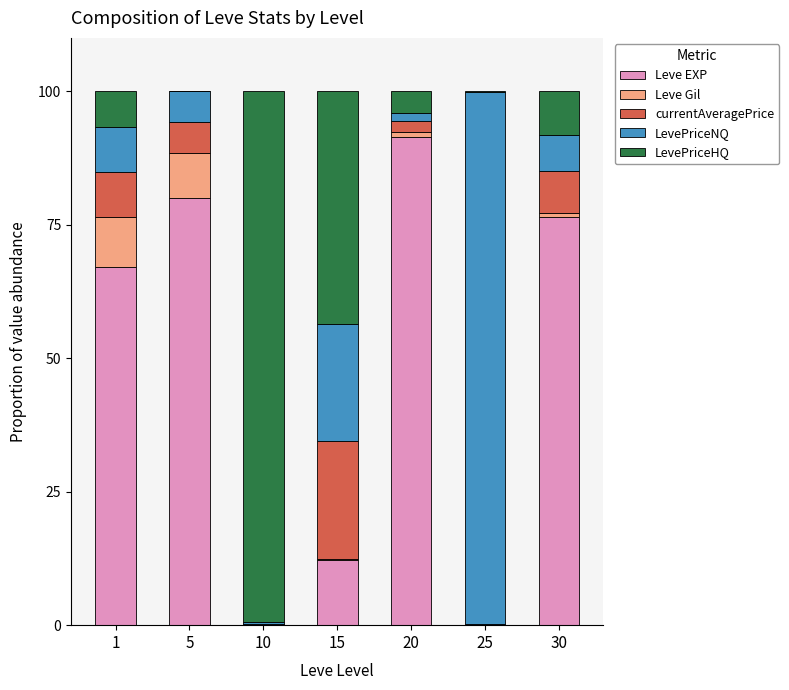

What is the highest value of the Leve EXP series?

91.5